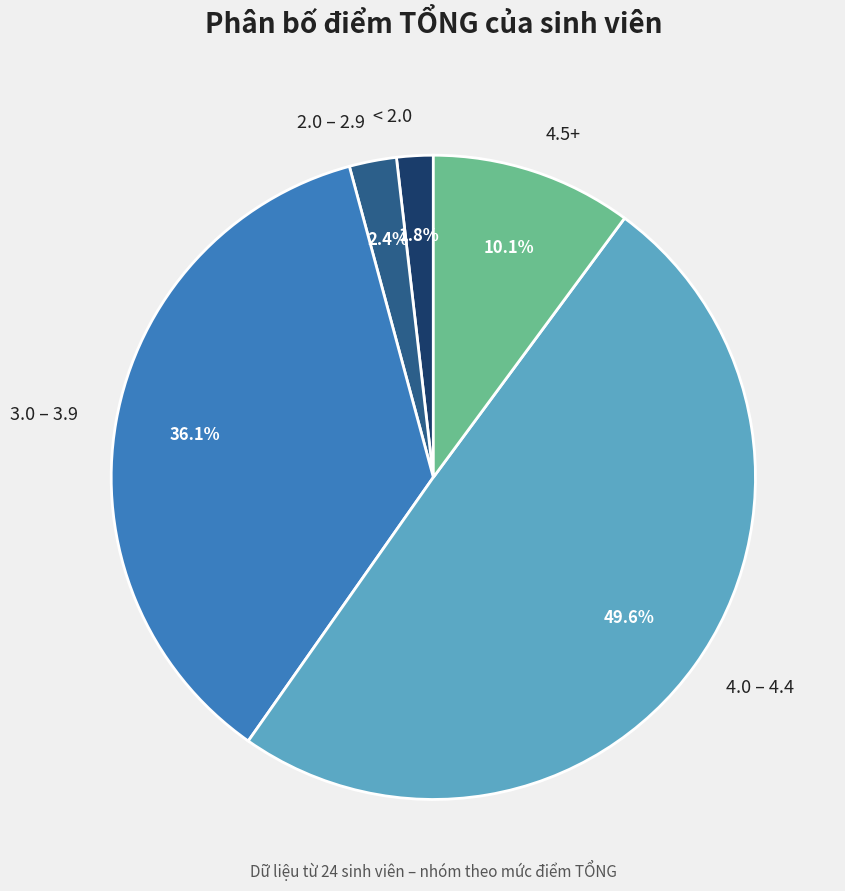

How many segments does this pie chart have?

5